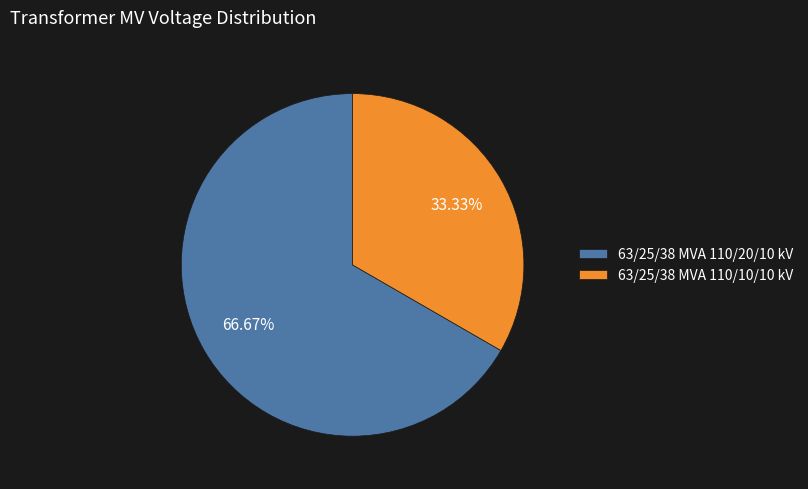

What portion of the pie excludes 63/25/38 MVA 110/10/10 kV?

66.7%